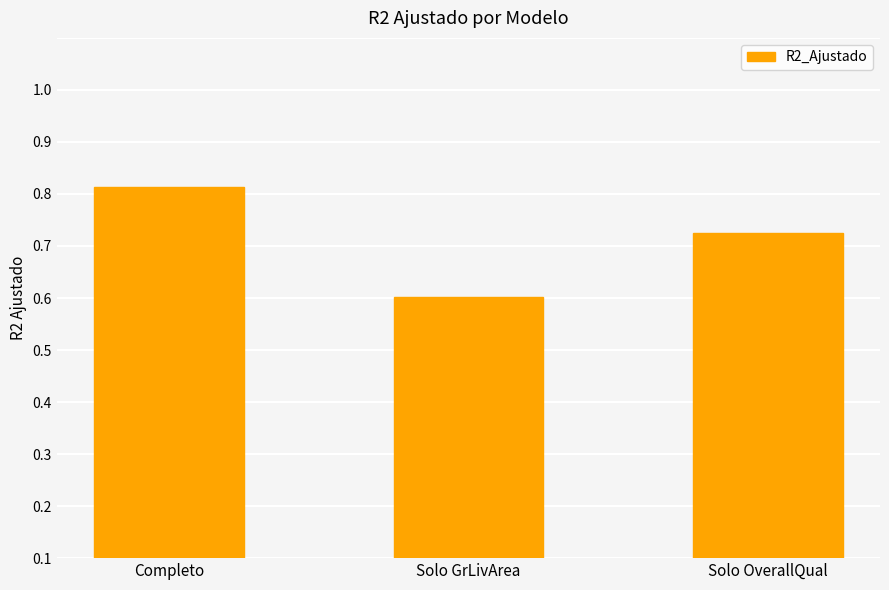

Are the bars horizontal?

No